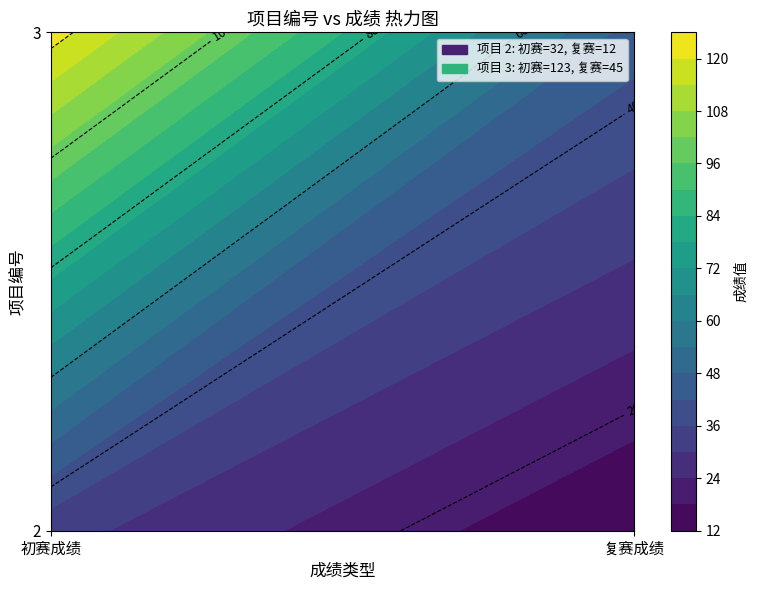

True or false: 3 has a value of 52 at 初赛成绩.

False